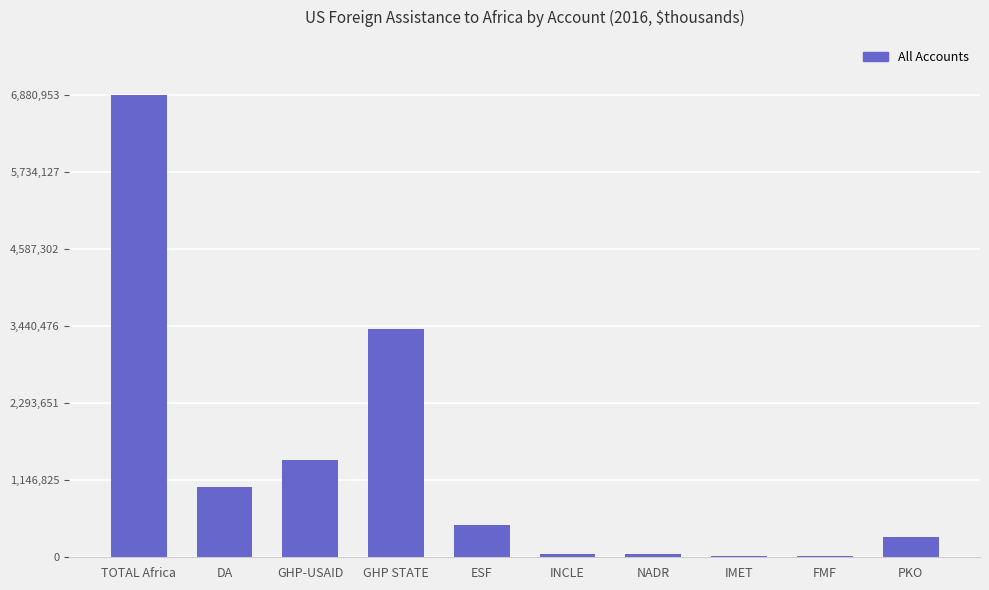

Which has a higher value, PKO or GHP STATE?

GHP STATE